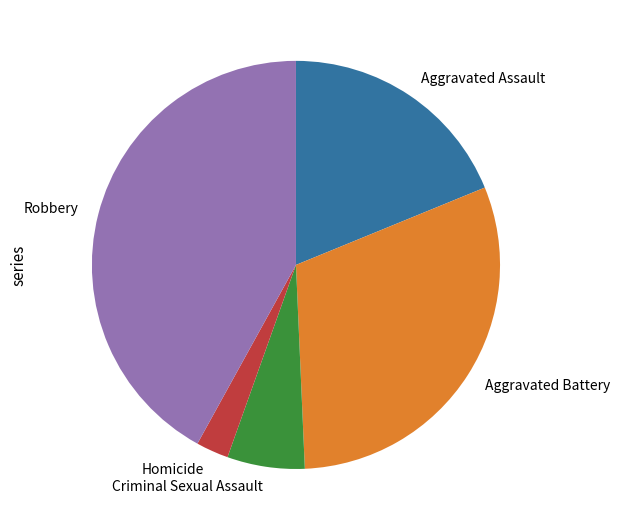

Do Robbery and Aggravated Battery together represent more than half of the pie?

Yes